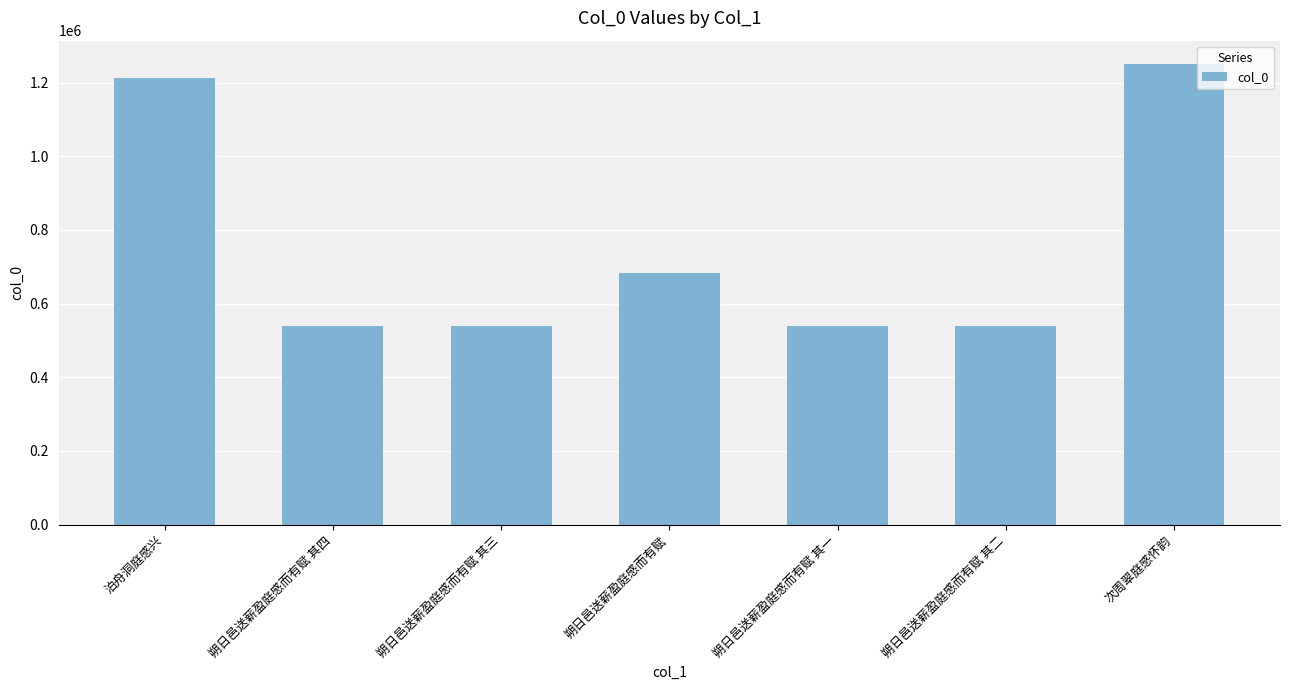

How many values are below 539437?

3